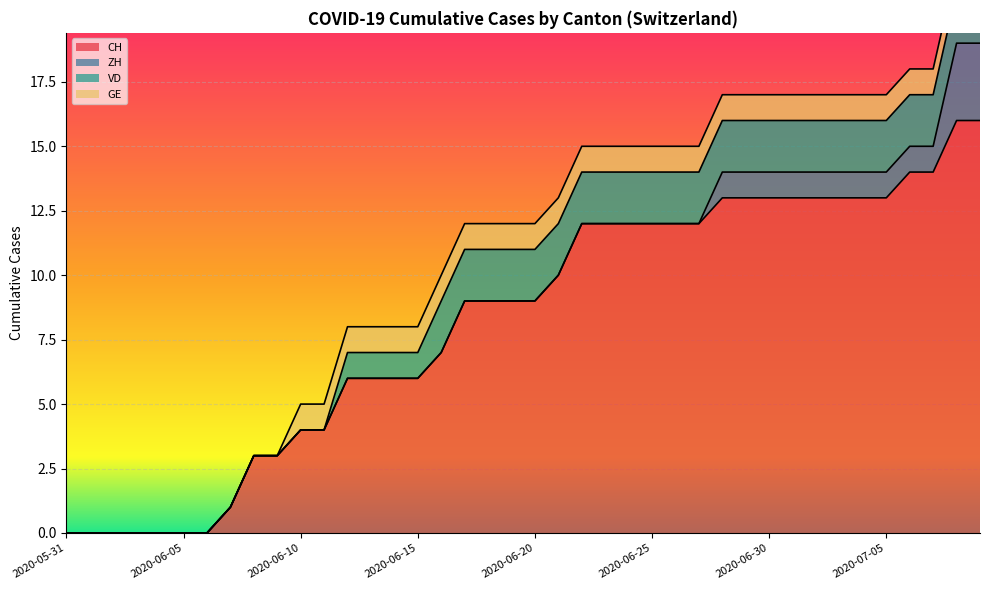

True or false: VD and ZH intersect in this chart.

True